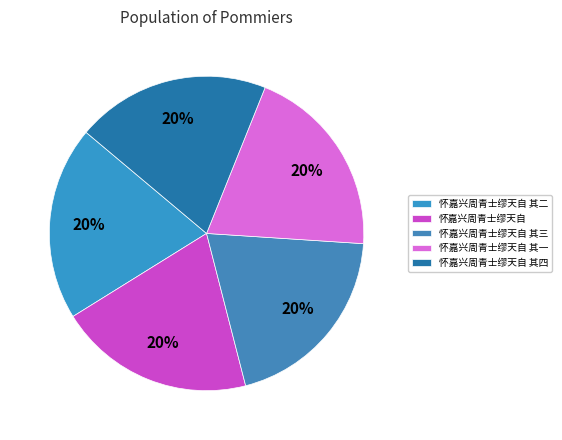

What is the total percentage of 怀嘉兴周青士缪天自 其三 and 怀嘉兴周青士缪天自 其二?

39.9%